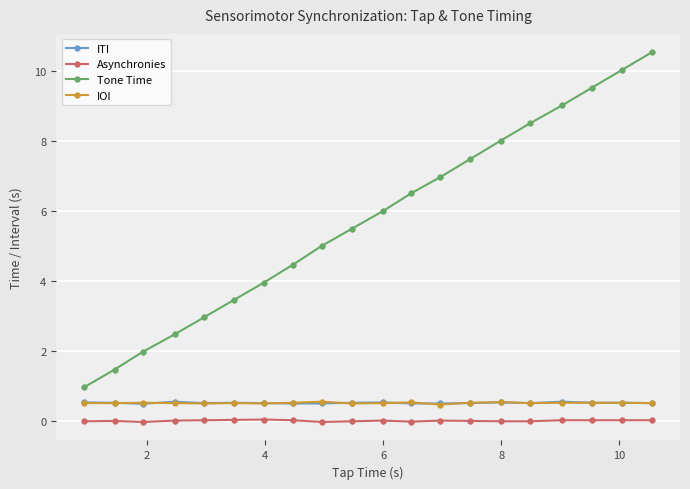

True or false: Tone Time and ITI cross at least once.

False